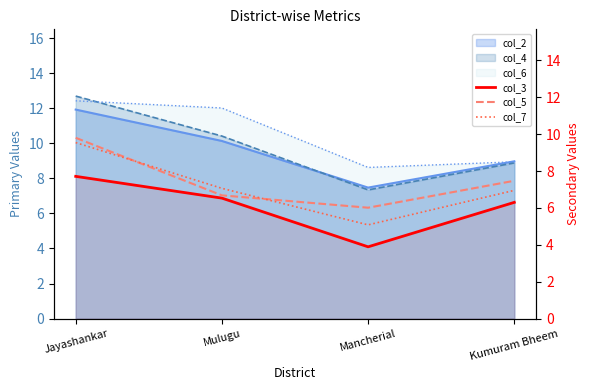

How many data points does each series have?

4